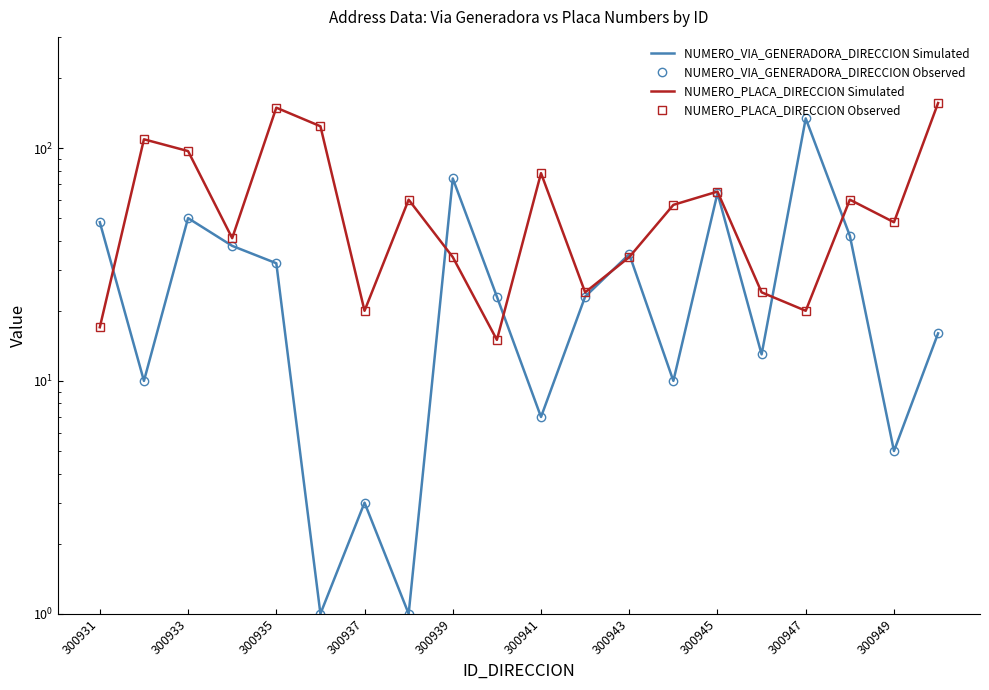

What is the difference between the maximum and second lowest values in the NUMERO_VIA_GENERADORA_DIRECCION Observed series?

133